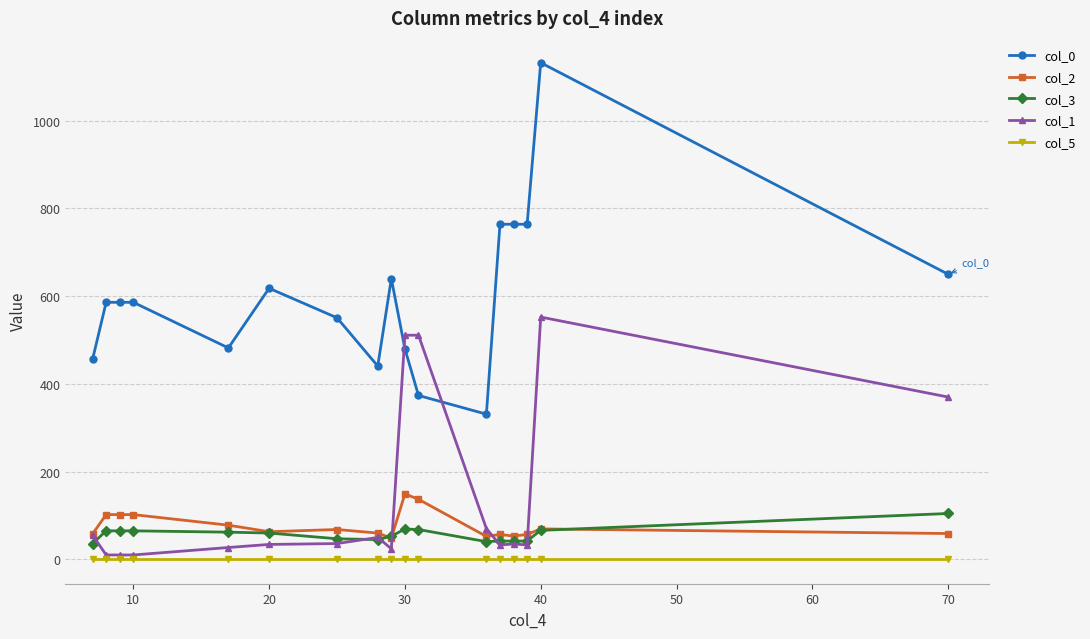

What is the value of the col_0 point at the 16th from the left?

1132.3